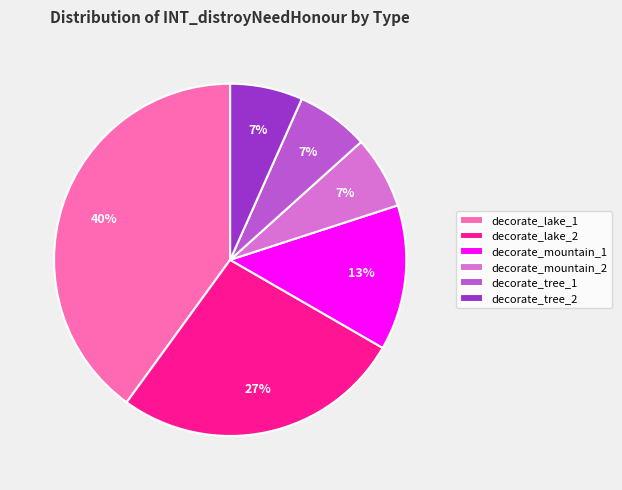

How many slices are in this pie chart?

6